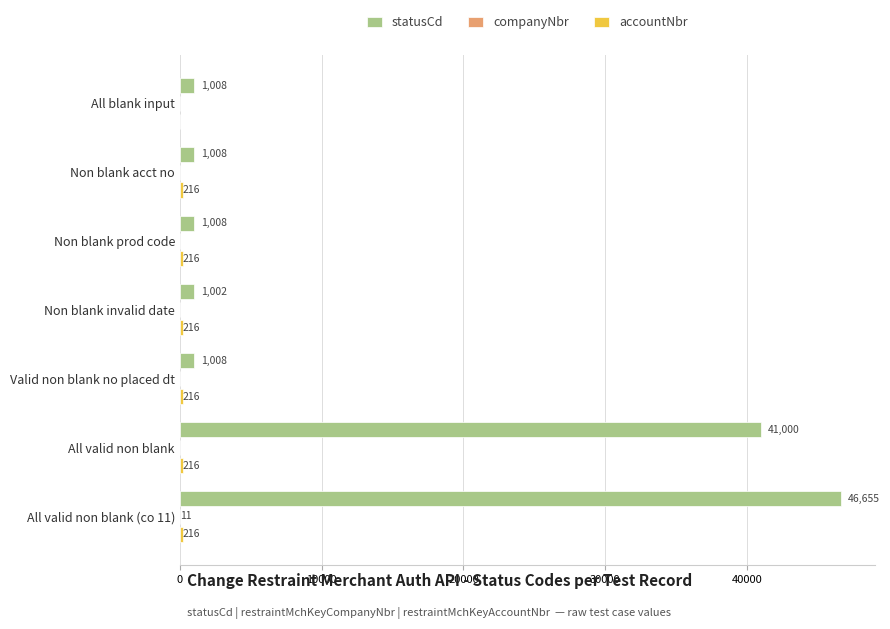

What is the sum of the statusCd values at Non blank acct no and Non blank invalid date?

2010